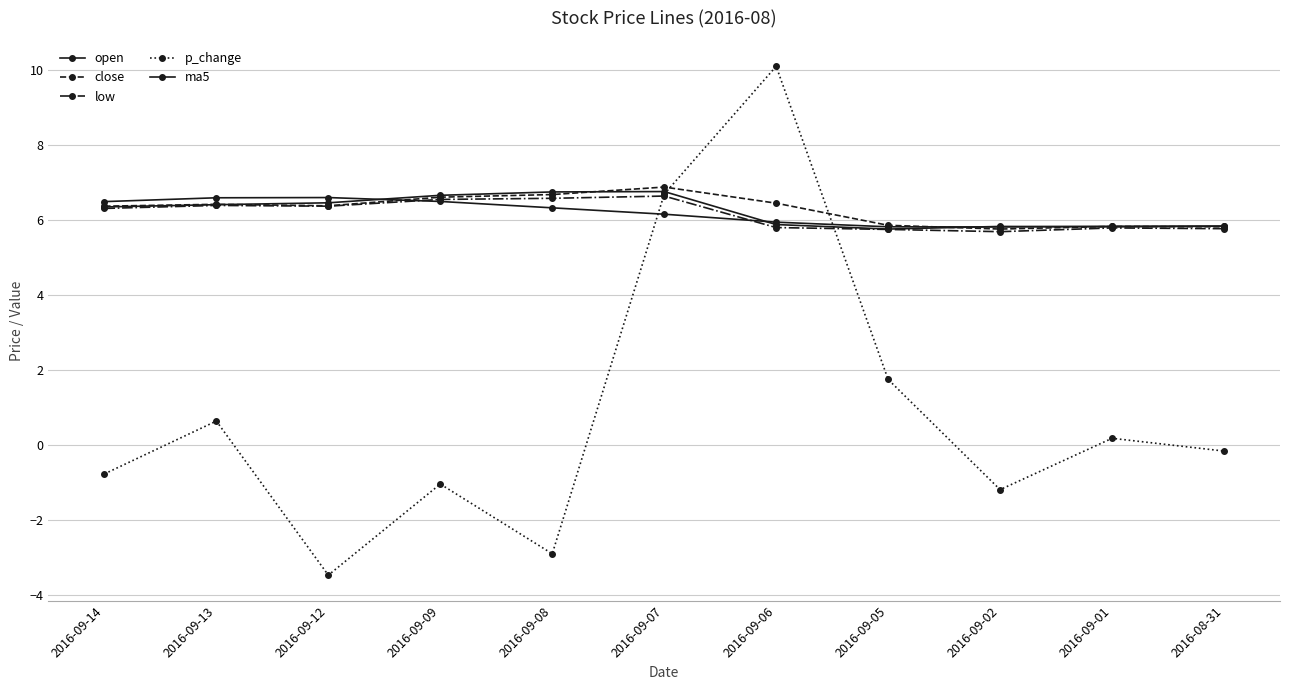

How many series are shown in this chart?

5